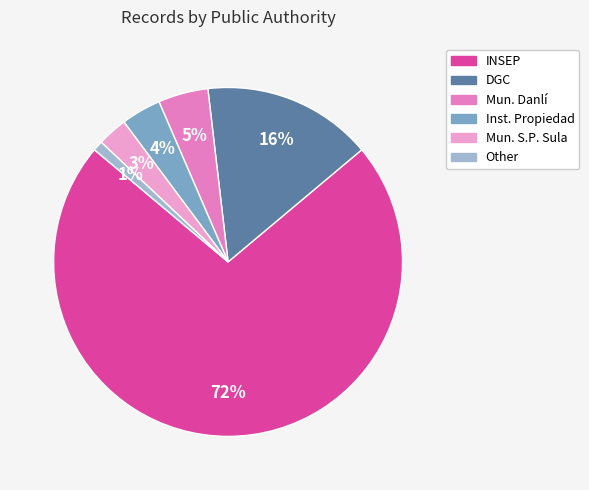

Is there a majority slice in this chart?

Yes